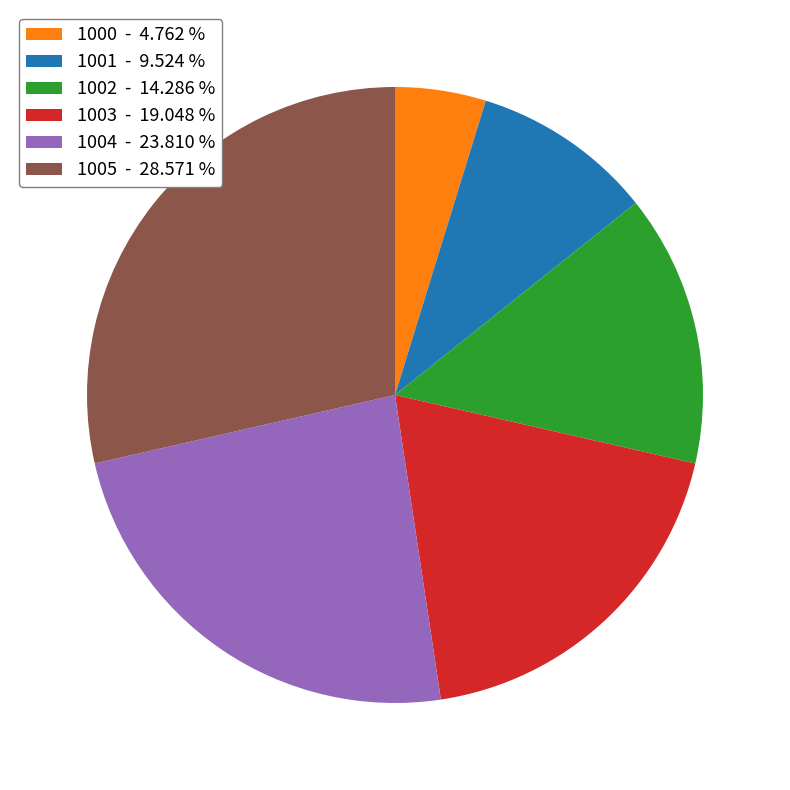

Which category has the smallest portion of the pie?

1000